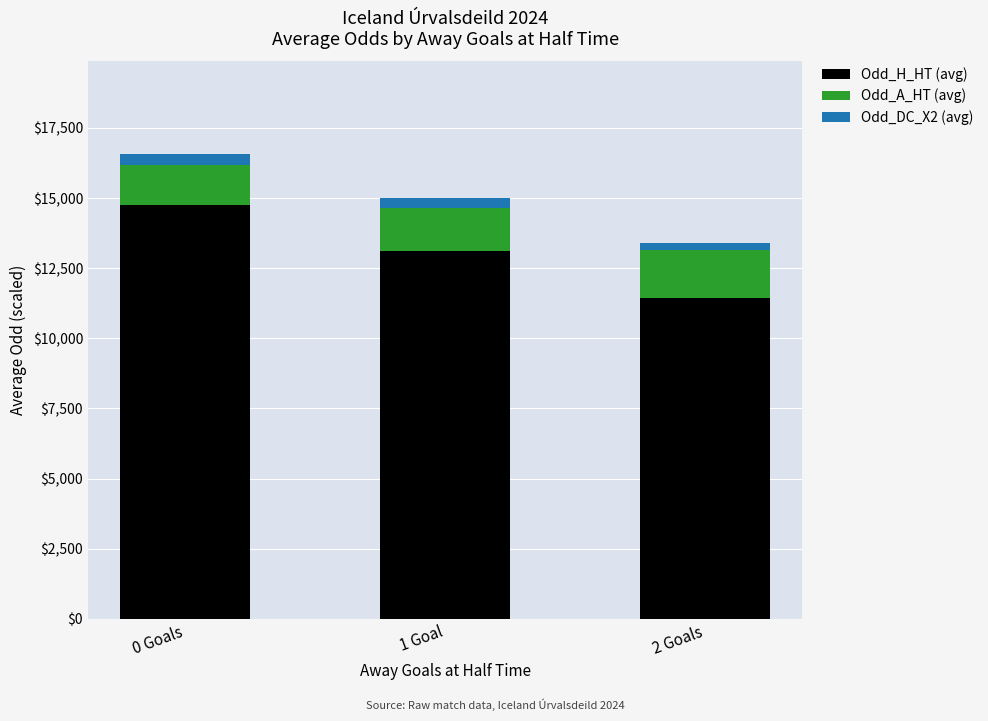

What is the sum of all Odd_H_HT (avg) values?

39301.5